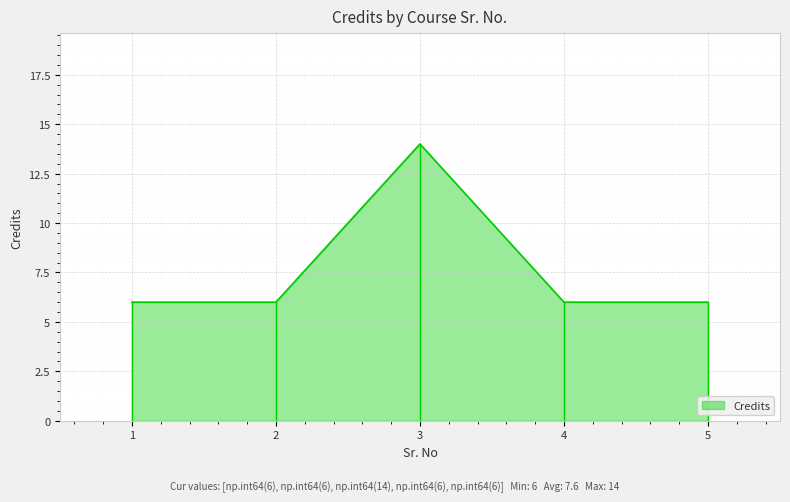

Count the number of categories in the chart.

5